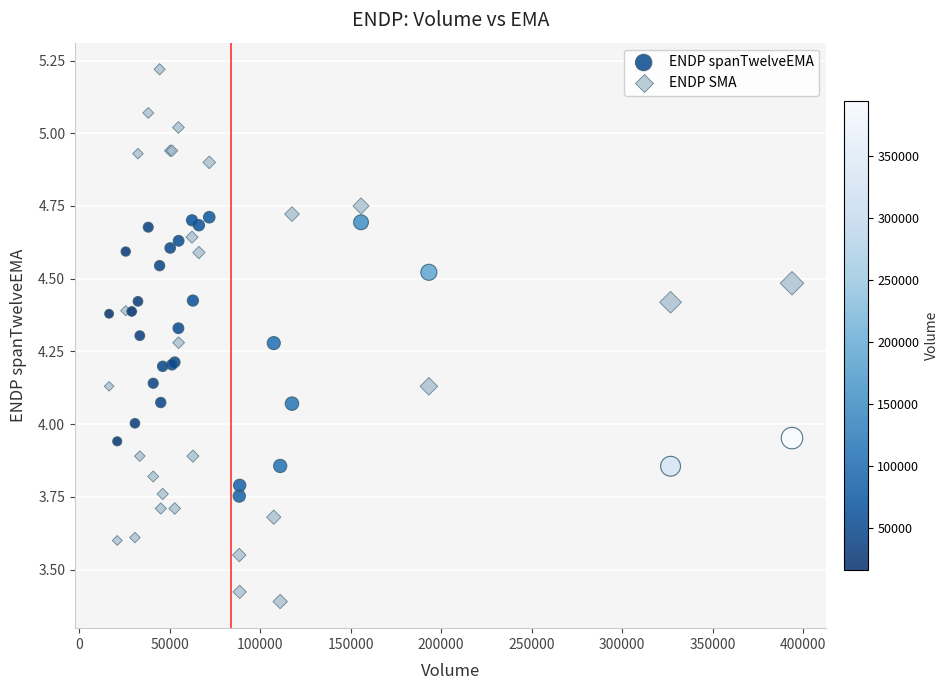

Which series contains the lowest Y value?

ENDP SMA